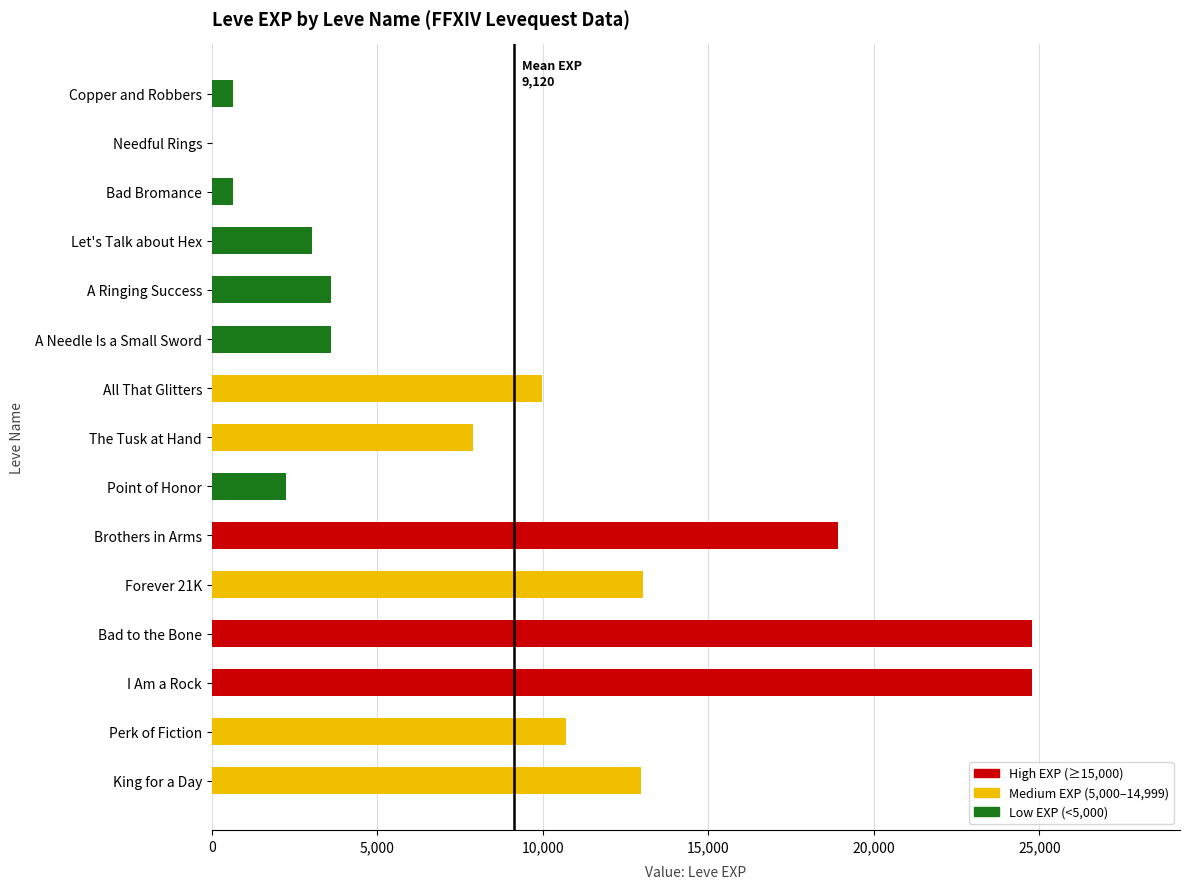

Read the value at Bad Bromance.

630